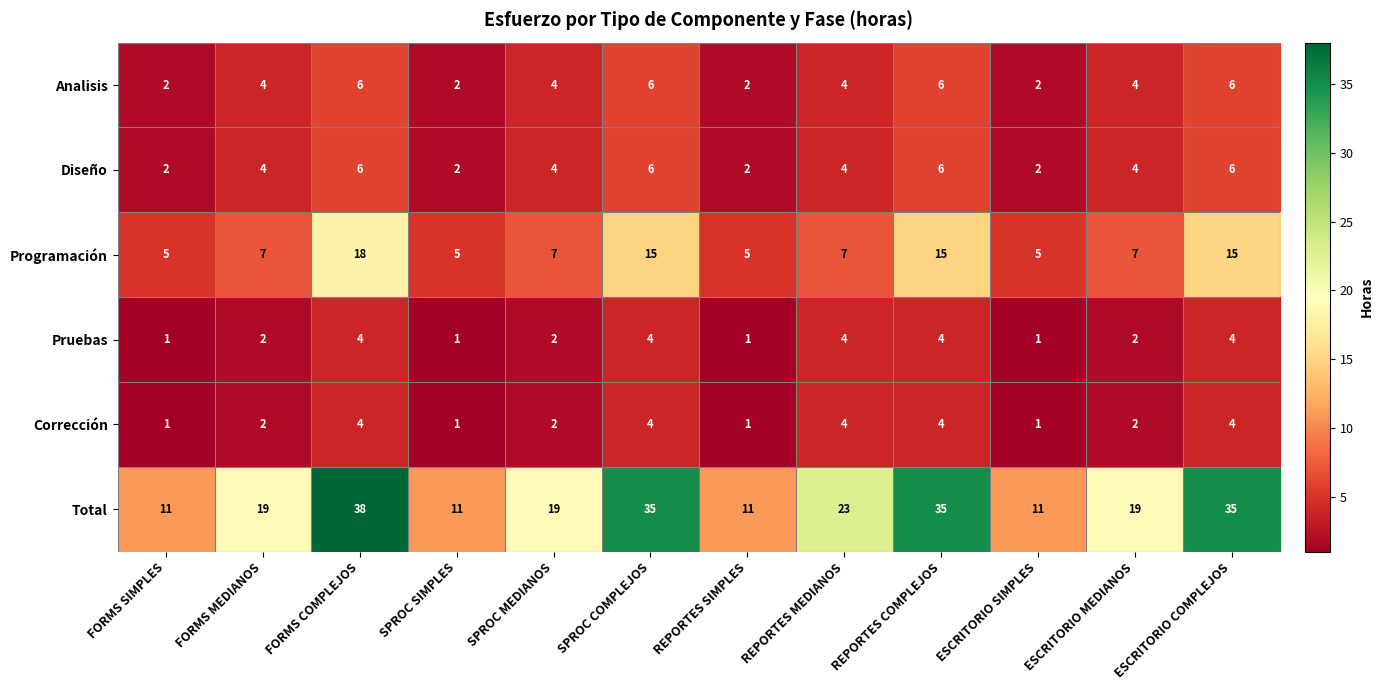

At which category is the sum across all series the highest?

FORMS COMPLEJOS